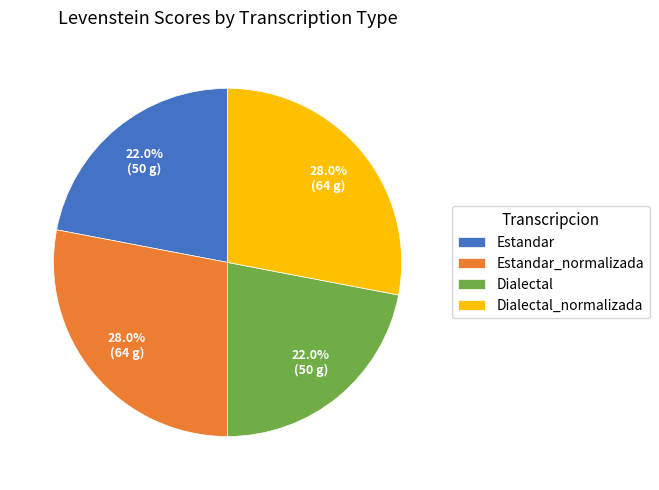

Approximately how many times larger is the value at Dialectal_normalizada compared to Estandar?

1.3